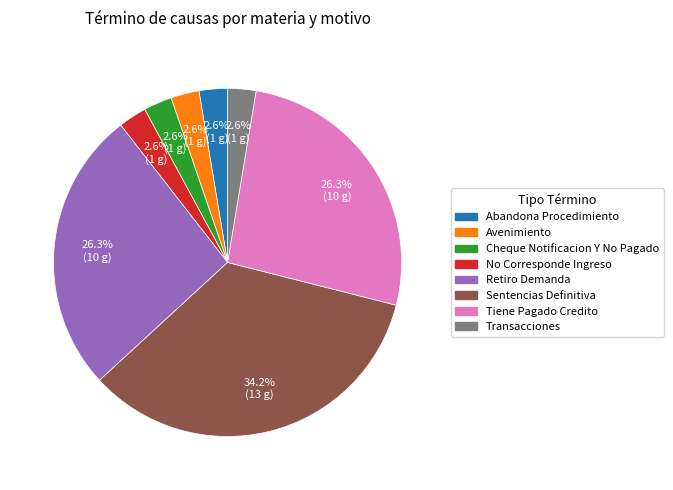

How much of the chart is everything except Avenimiento?

97.4%